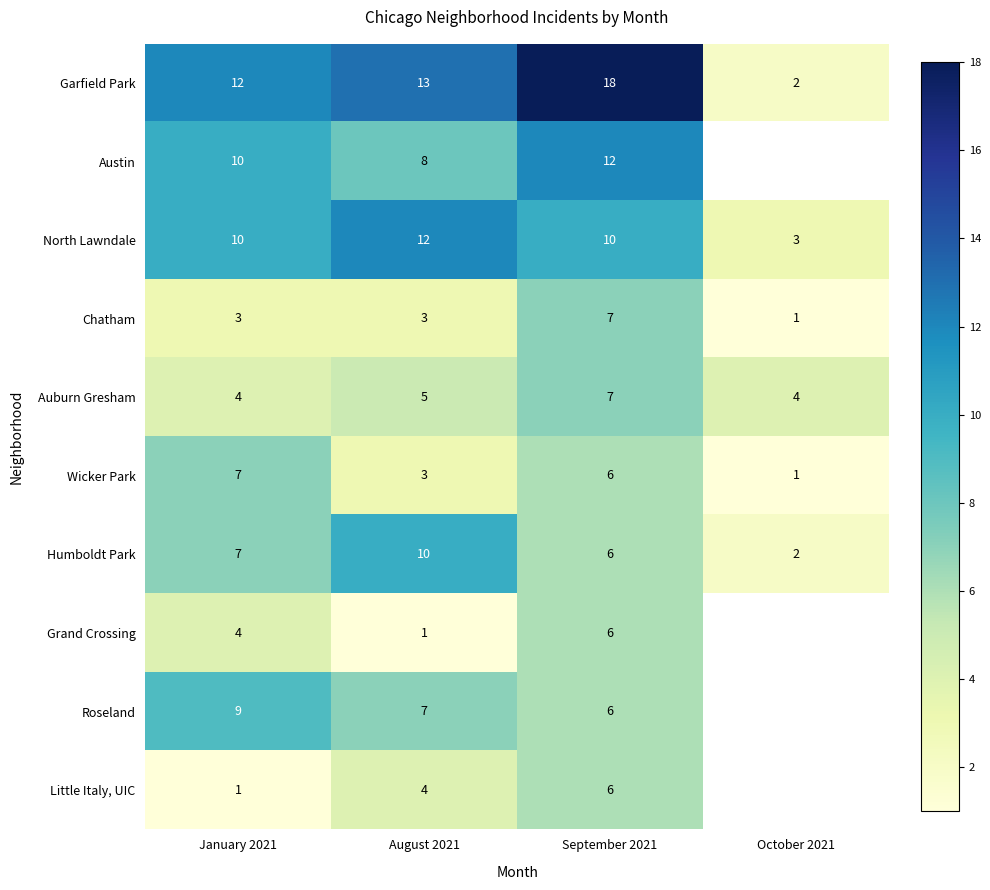

Which category has the highest value across all series?

September 2021